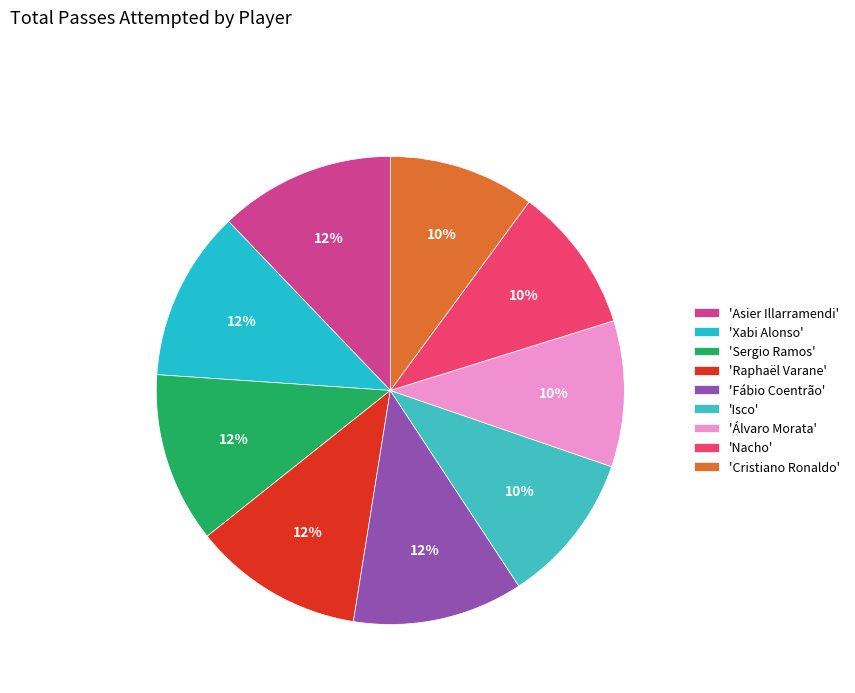

How many segments does this pie chart have?

9